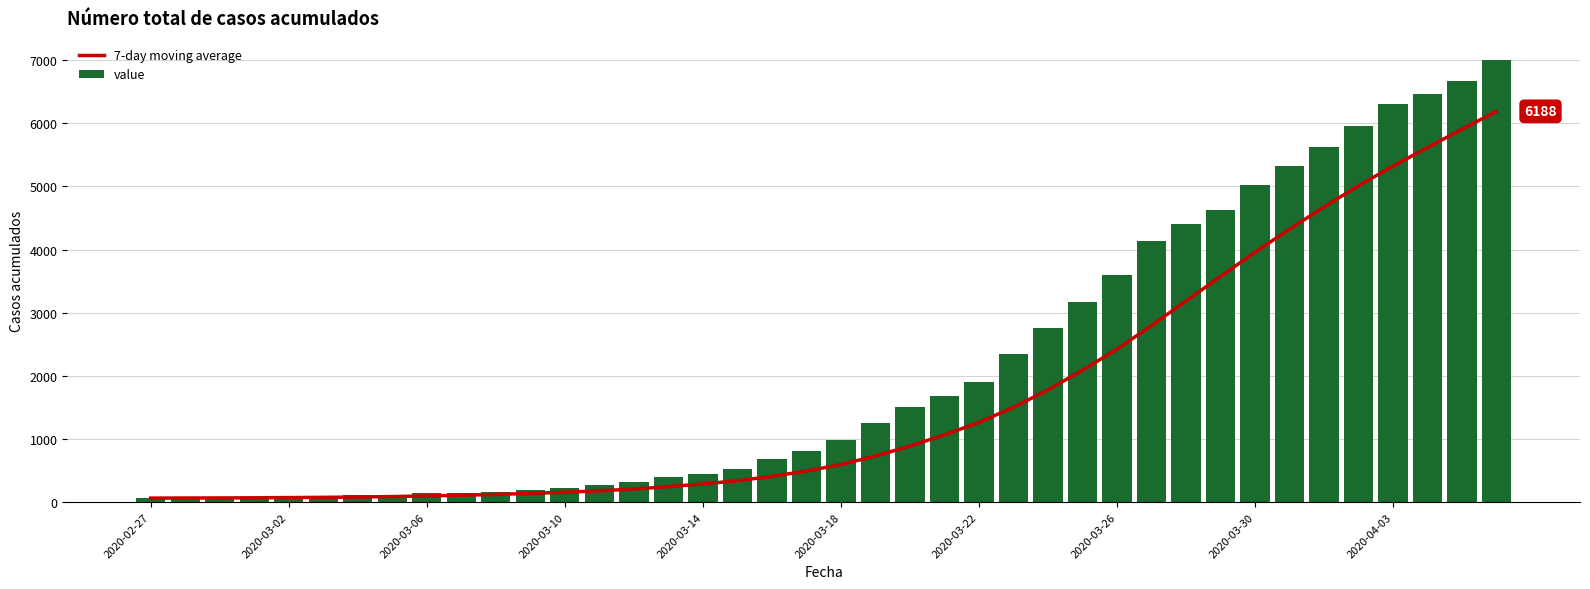

What is the sum of all value values?

85712